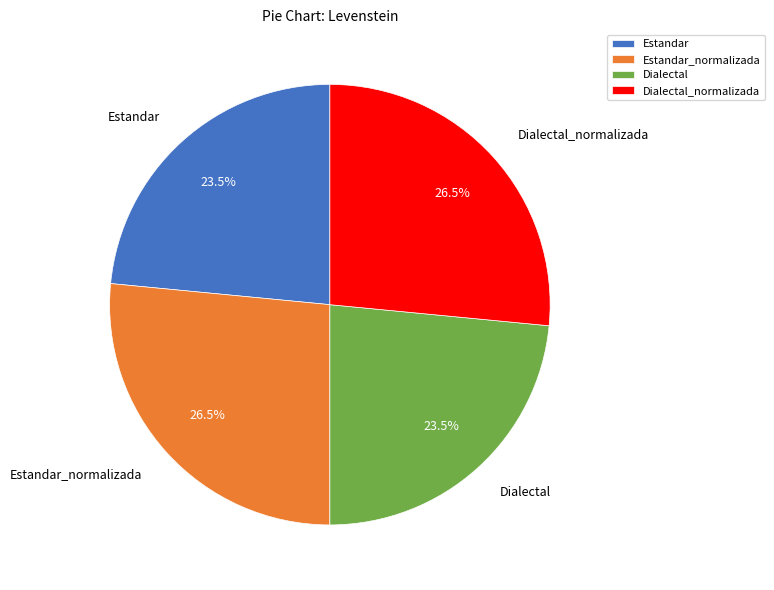

How many segments does this pie chart have?

4